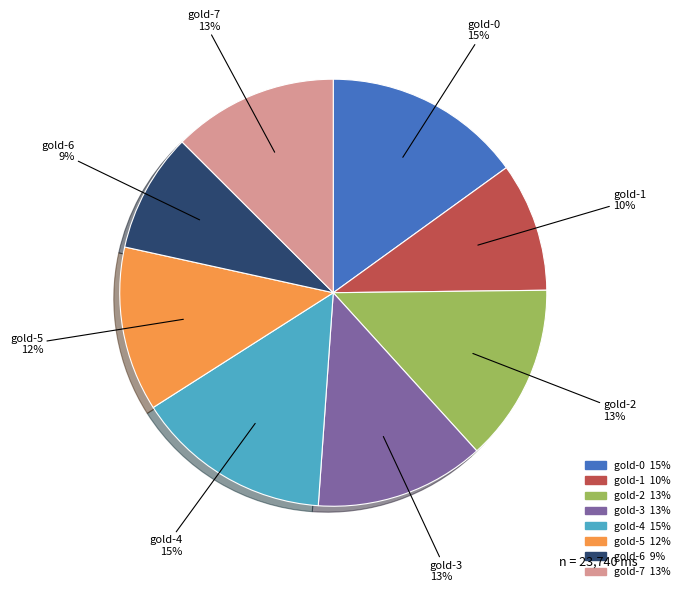

The gold-3 slice represents 18% of the pie. True or false?

False